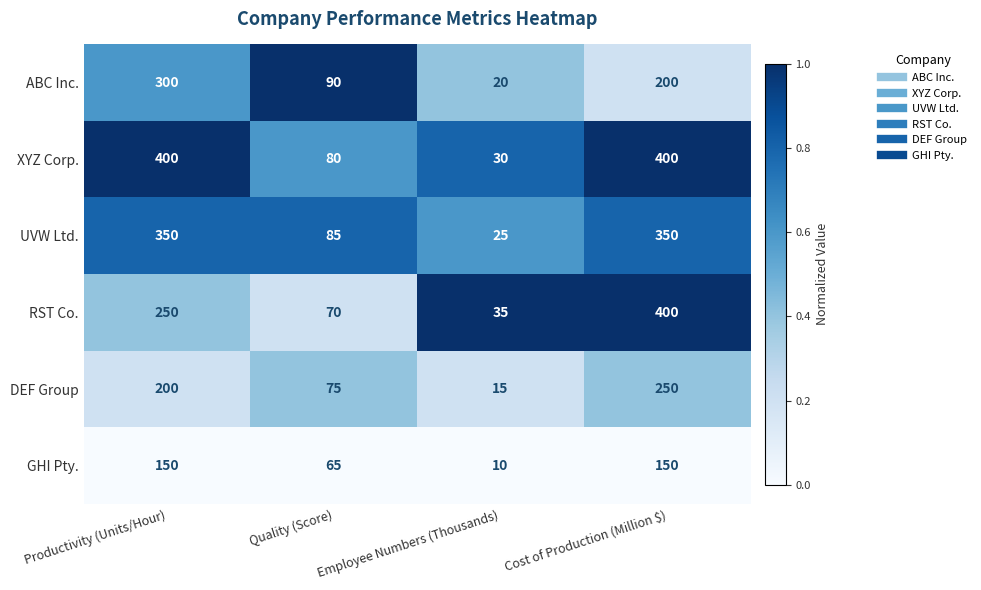

What is the sum of all RST Co. values?

755